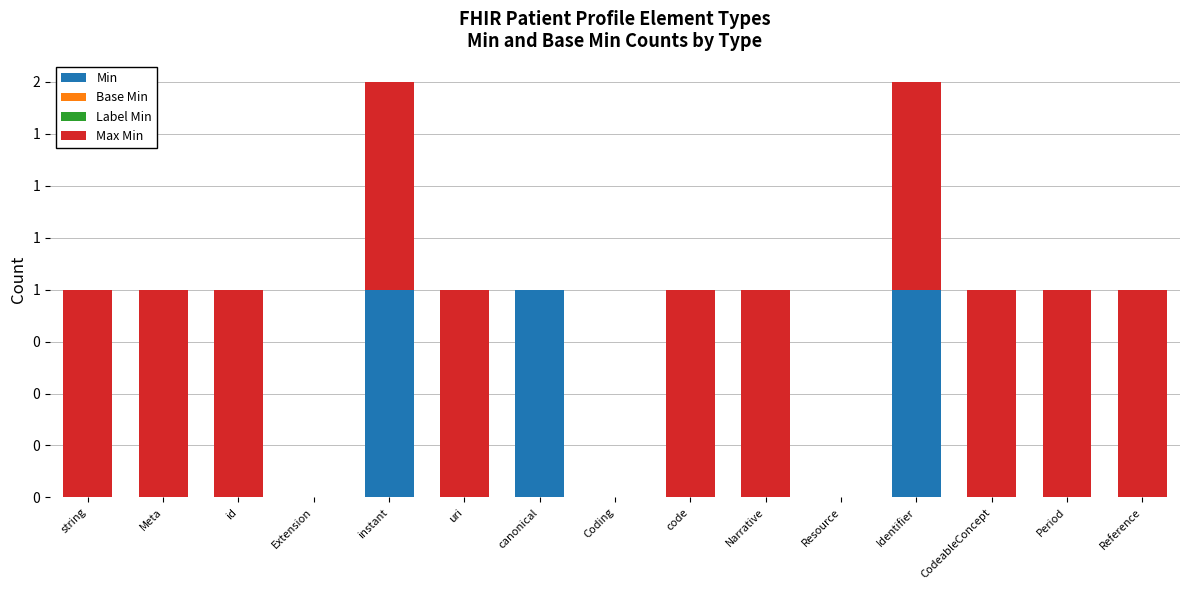

At which category is the sum across all series the highest?

instant